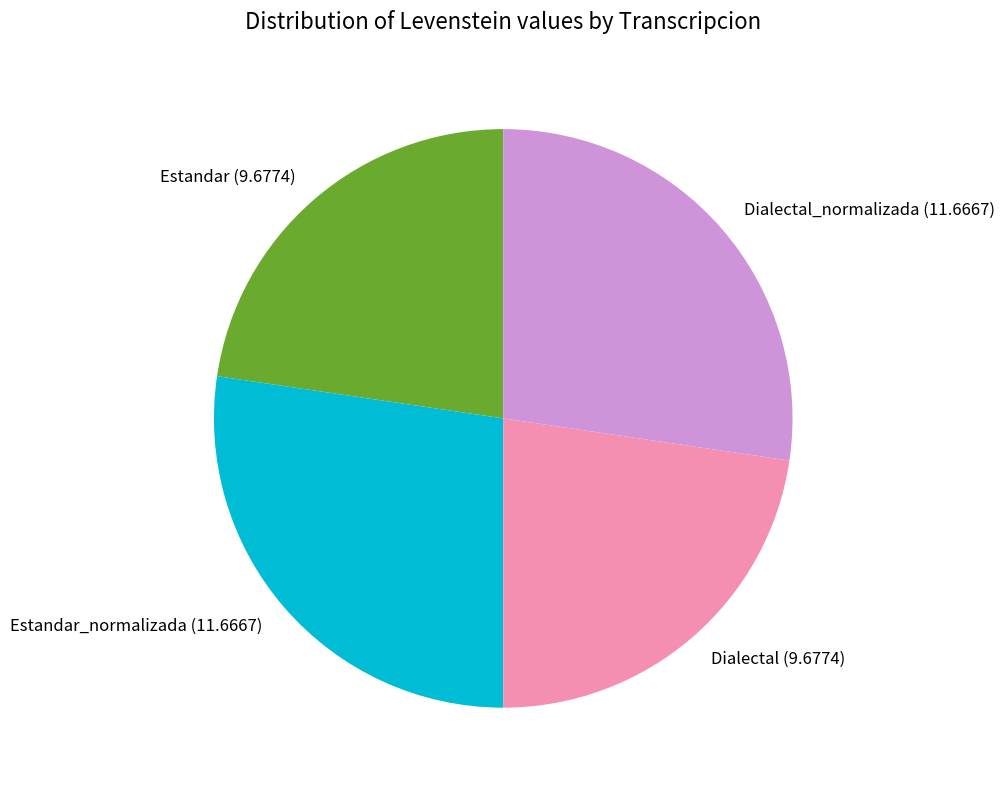

Is there any slice that represents more than half of the pie?

No